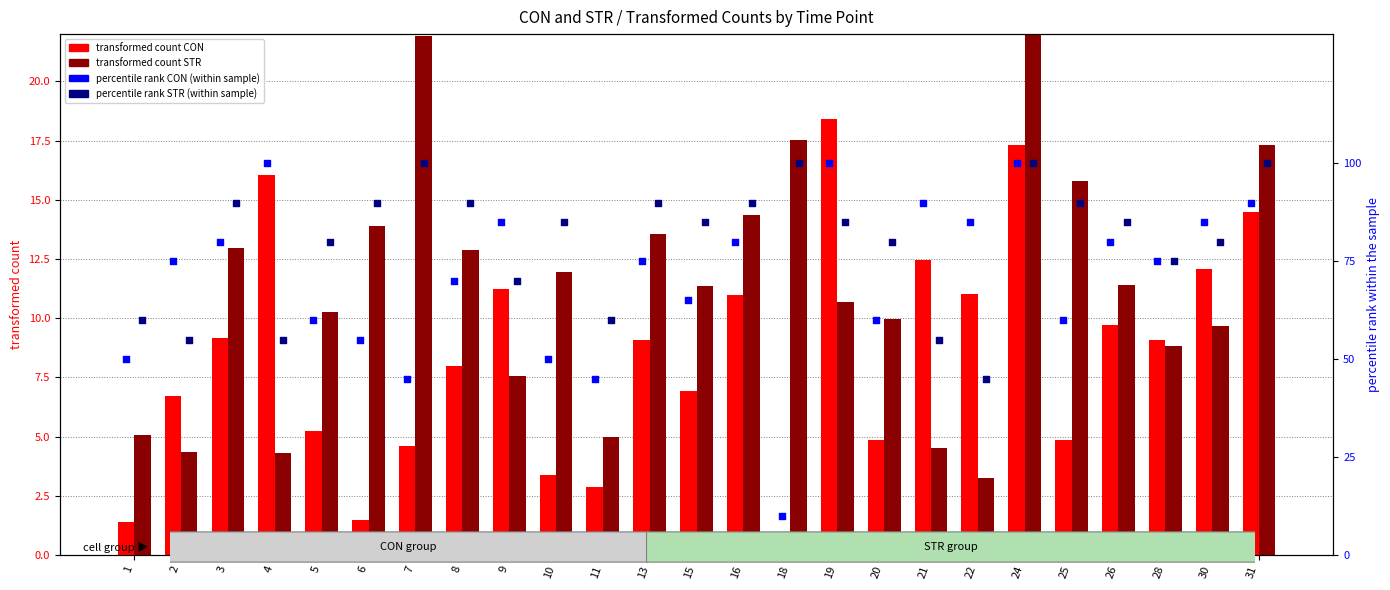

At which category is the sum across all series the highest?

24